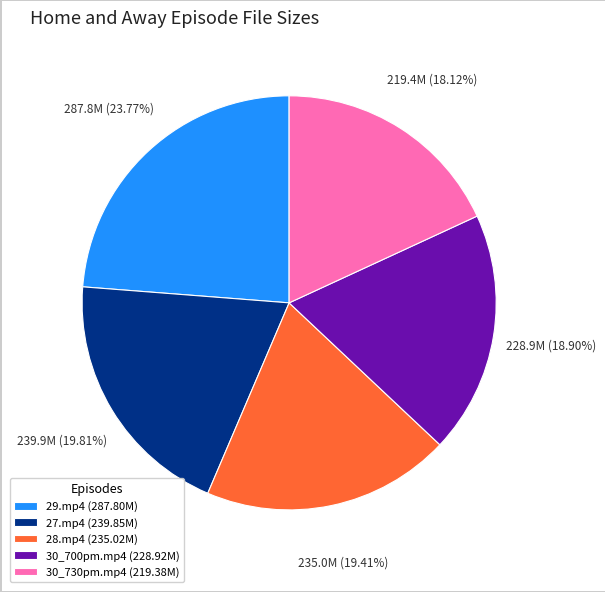

Is there any slice that represents more than half of the pie?

No